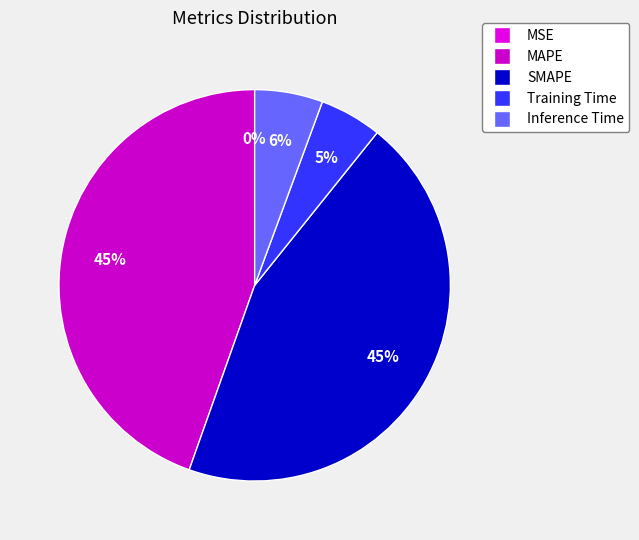

What percentage is NOT represented by SMAPE?

55.3%